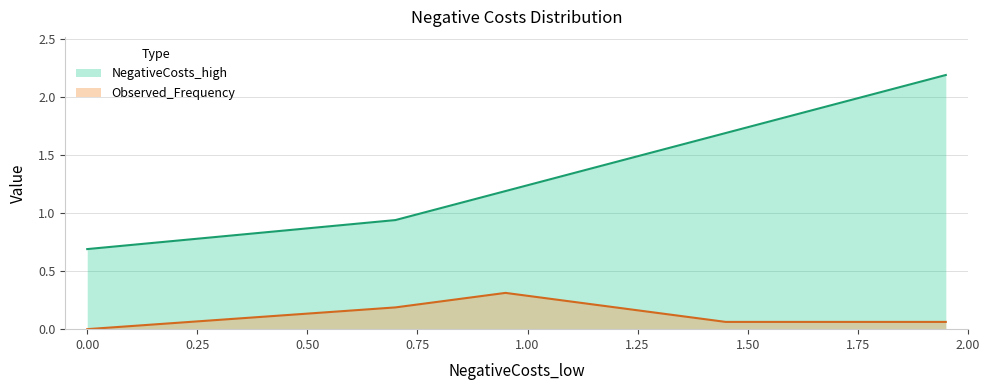

How many categories are shown in the chart?

7